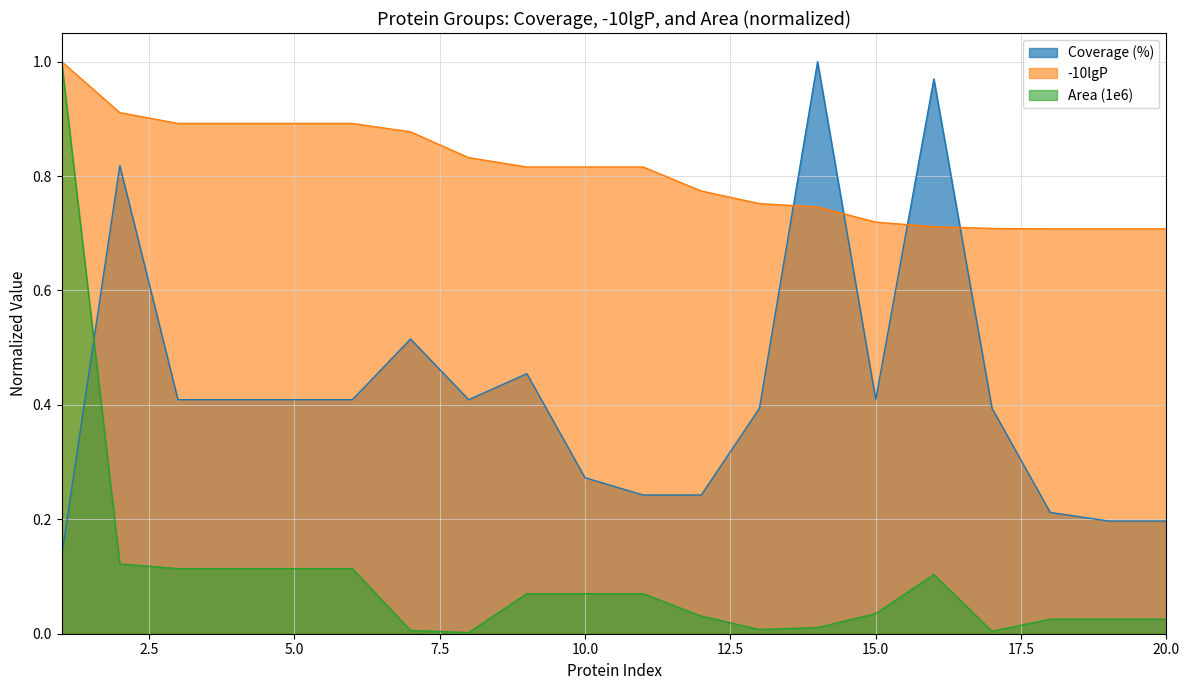

What is the difference between the maximum and minimum values in the Area (1e6) series?

1.0